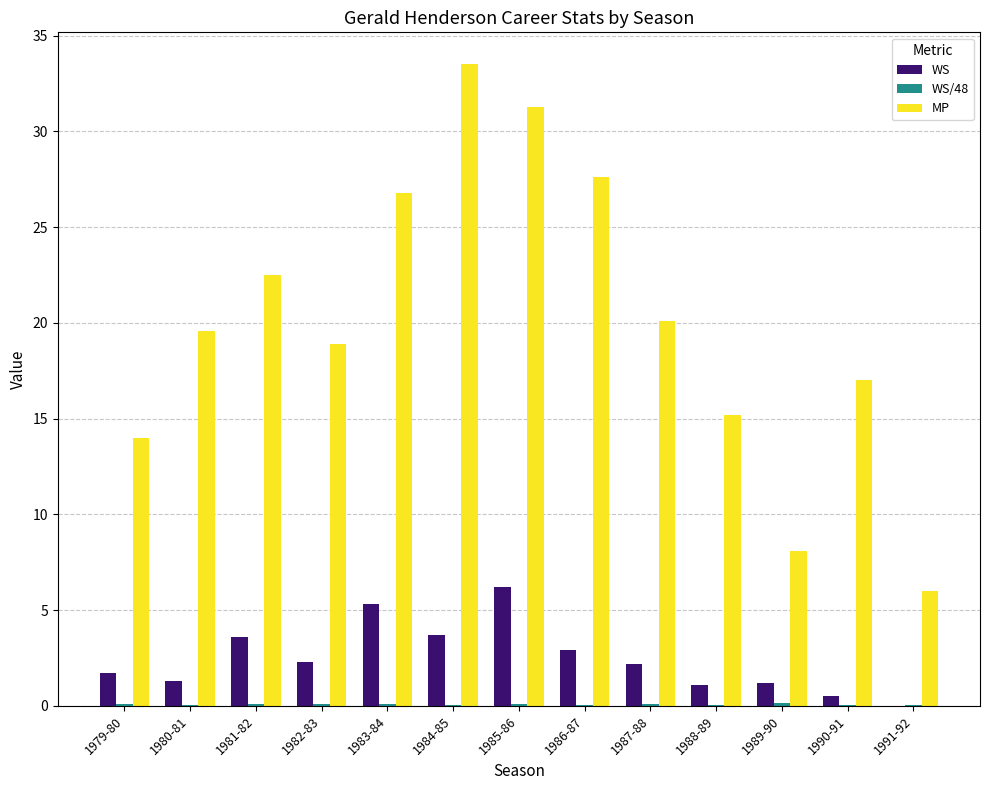

Where does the MP series first go above 19?

1980-81